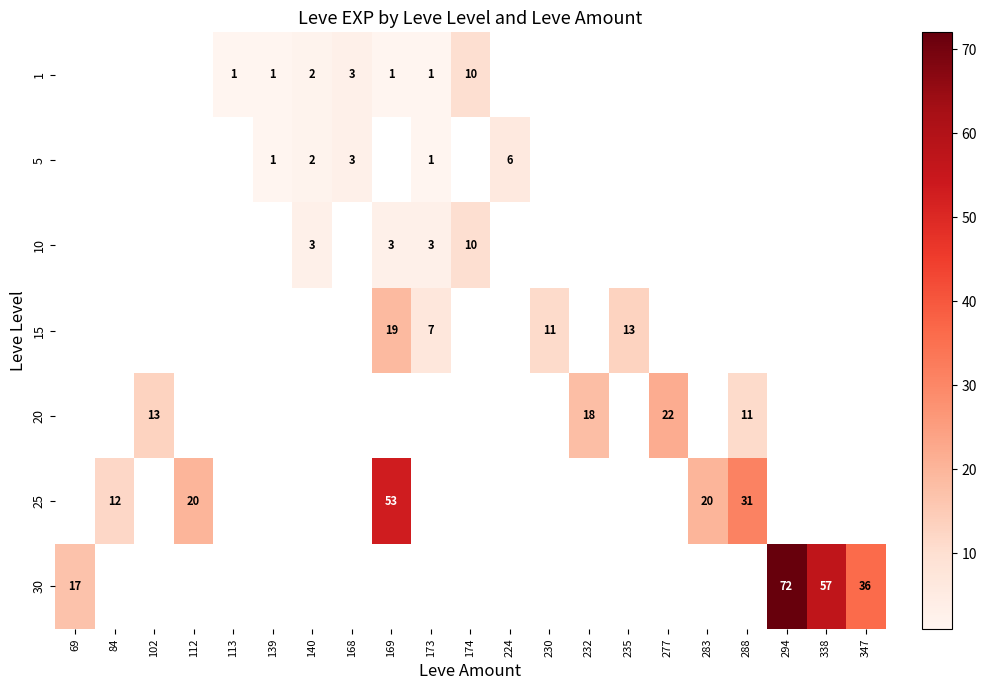

The value of 1 at 139 is 1. True or false?

True